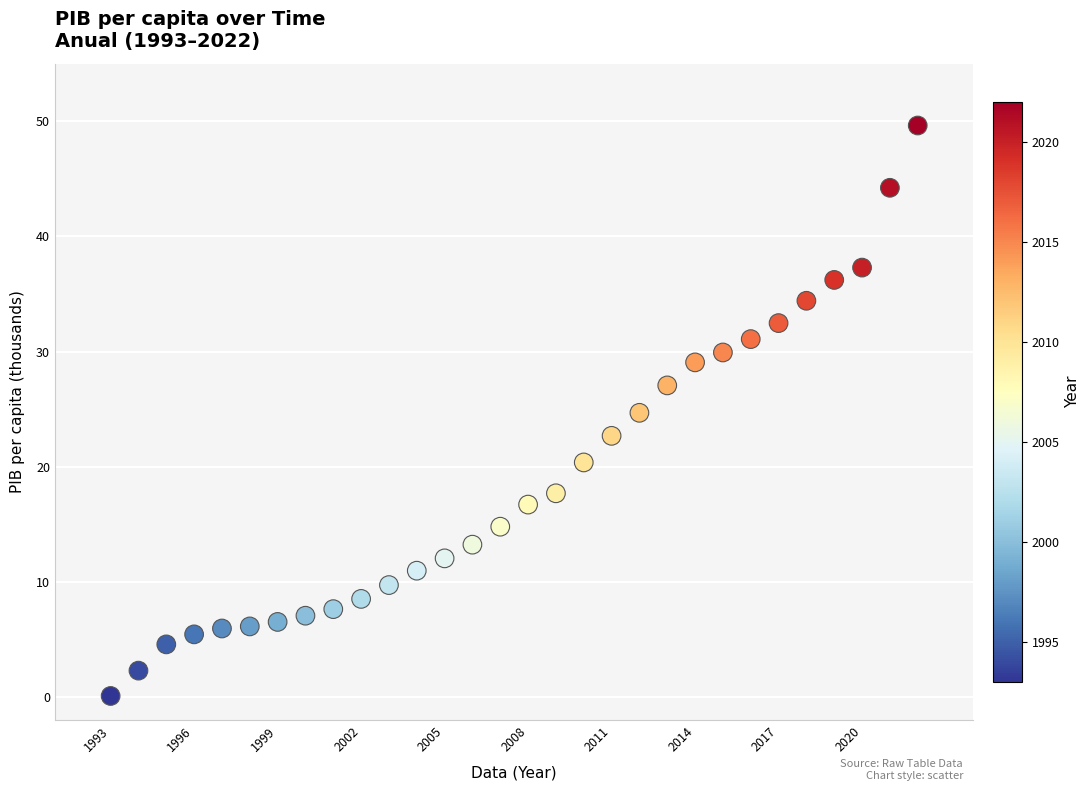

What Y value in the scatter plot is closest to 24?

24.7